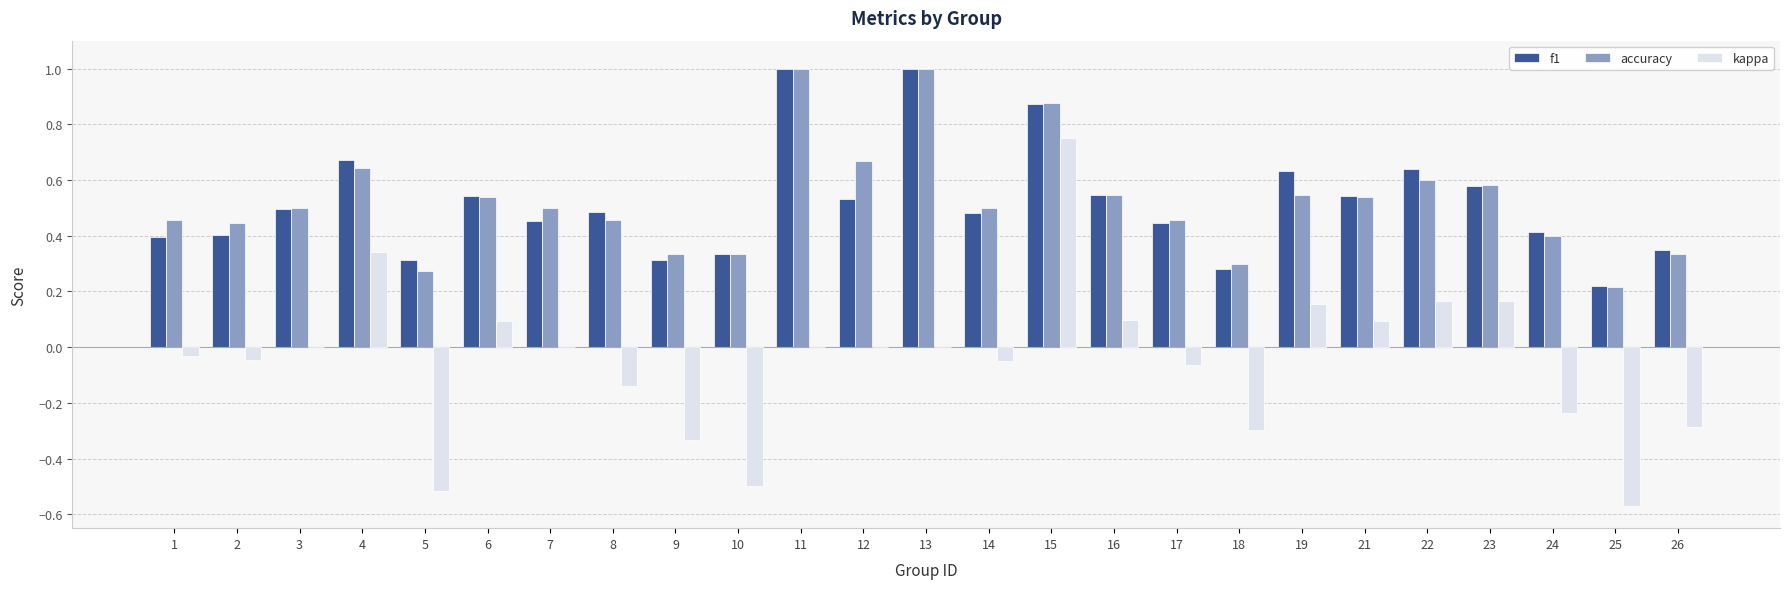

Between 12 and 17, which series saw the biggest shift?

accuracy